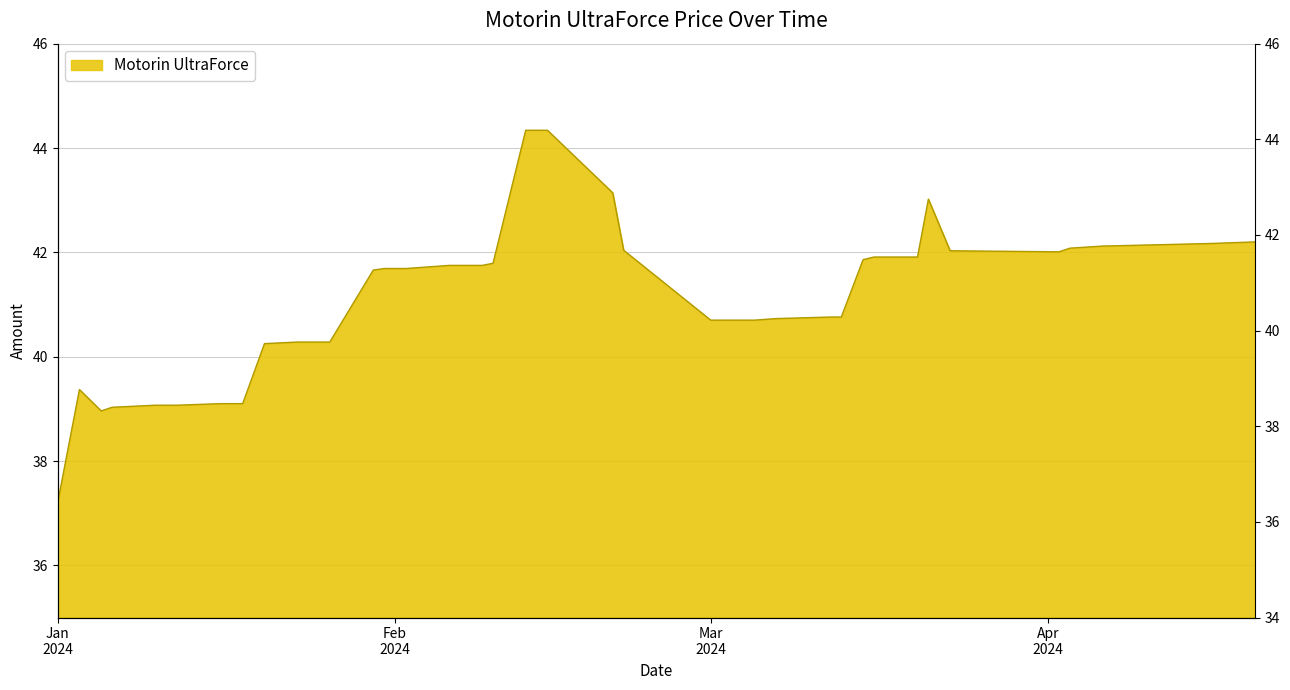

Approximately how many times larger is the value at 2024-04-16 compared to 2024-01-01?

1.1